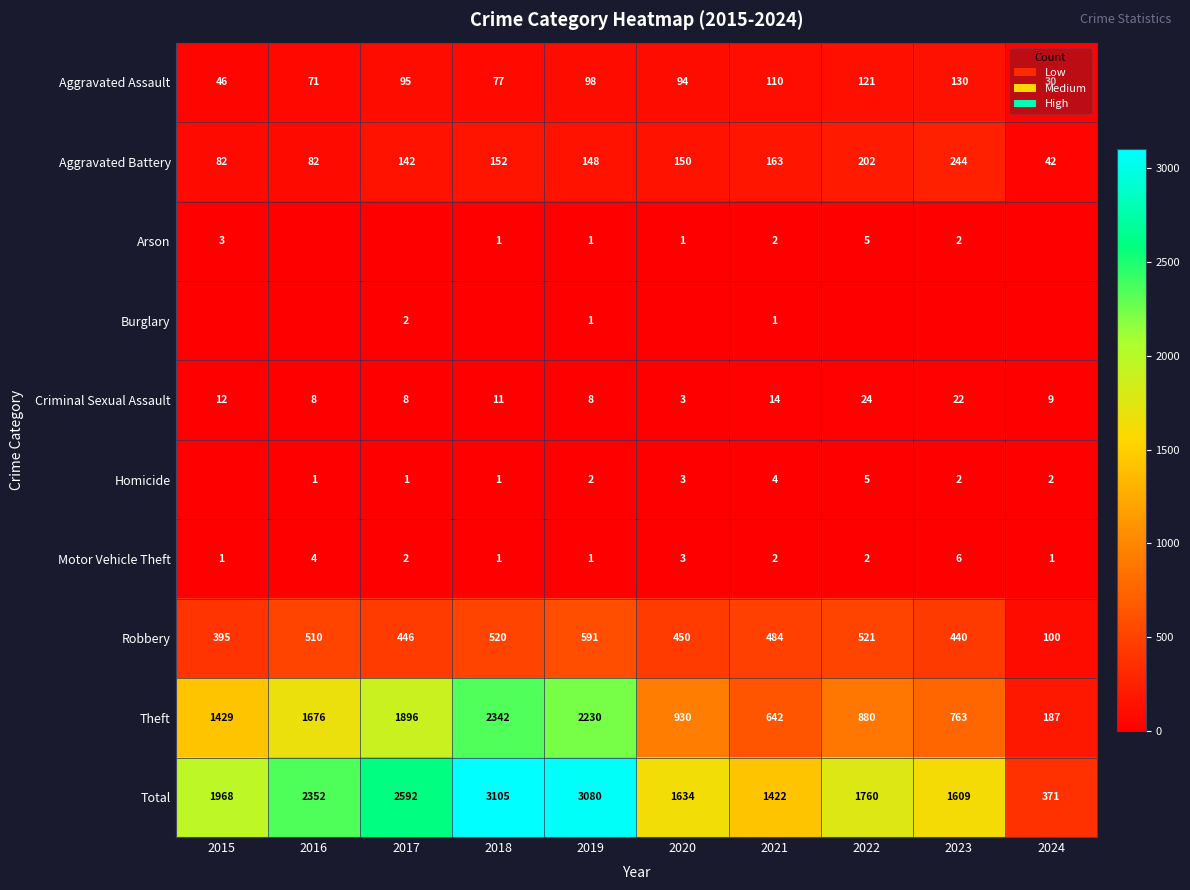

The value of Aggravated Battery at 2015 is 124. True or false?

False